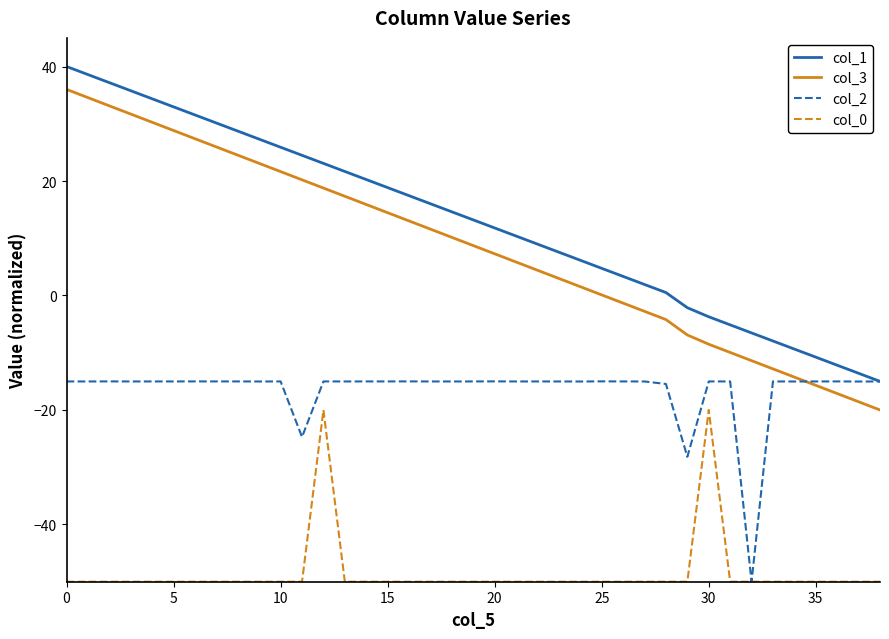

Which series has the largest range (max minus min)?

col_3